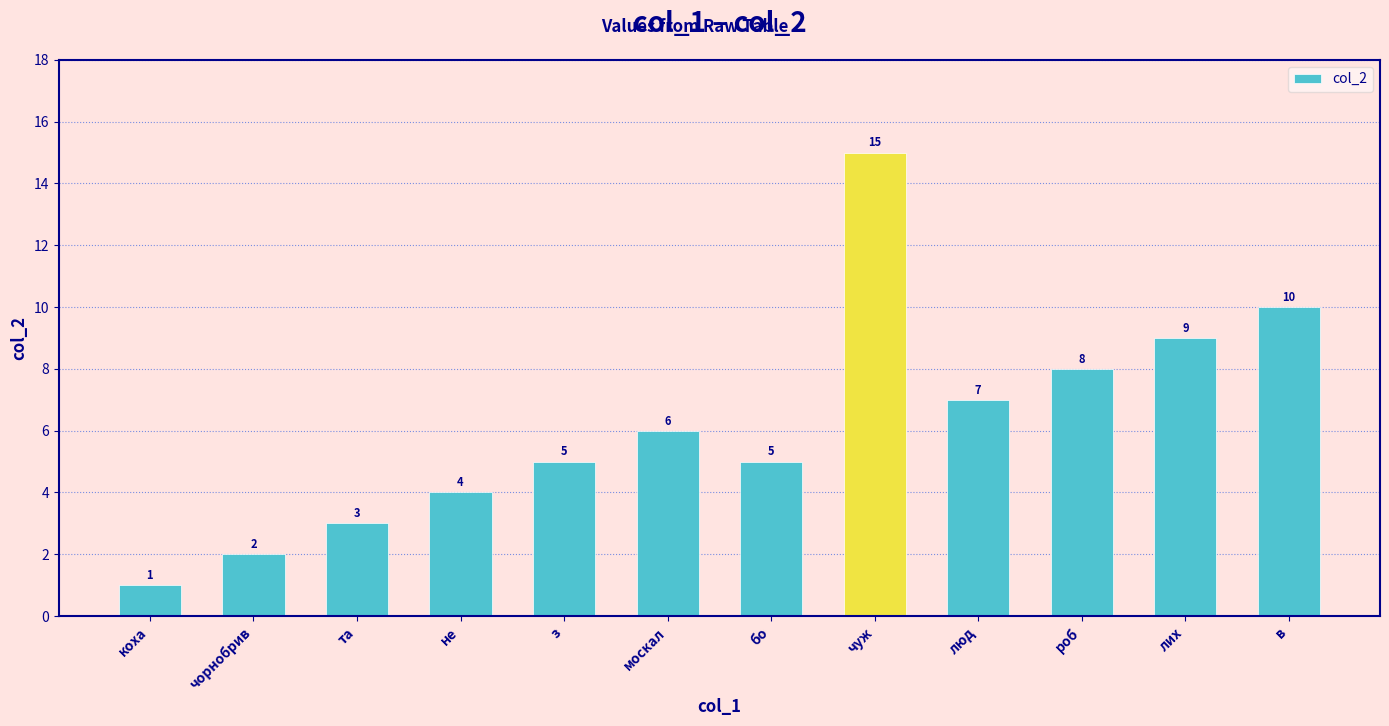

Are the bars grouped side by side (vs. stacked)?

No